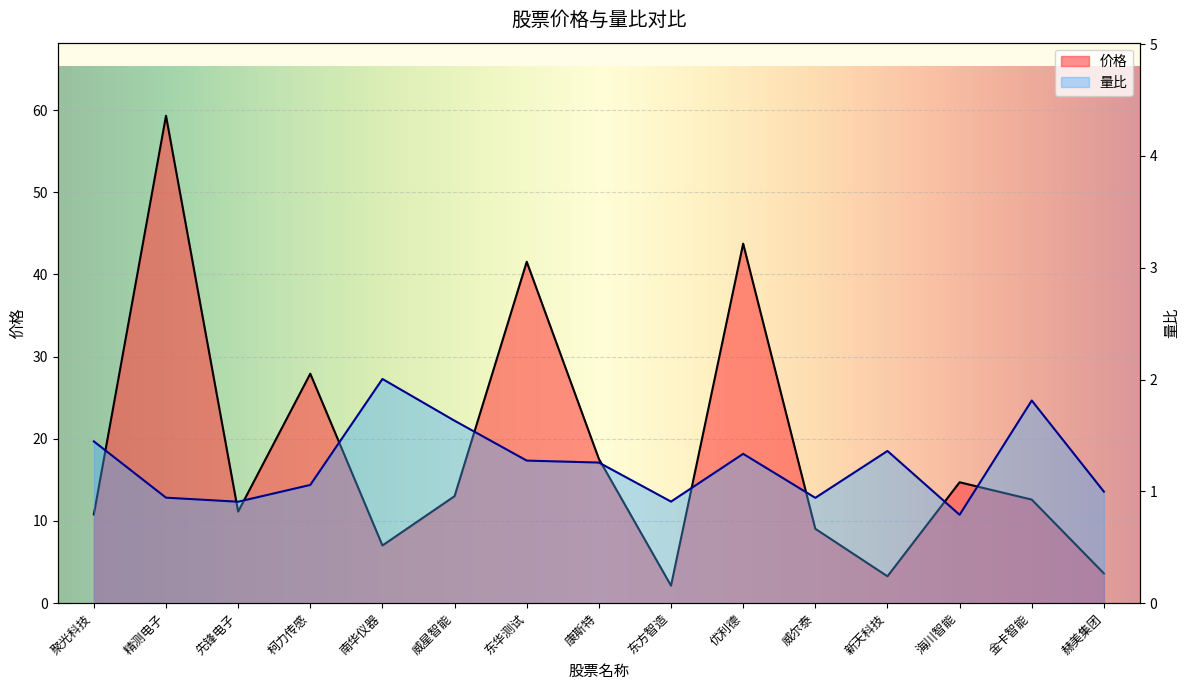

At 威星智能, list the series in order from smallest to largest.

量比, 价格